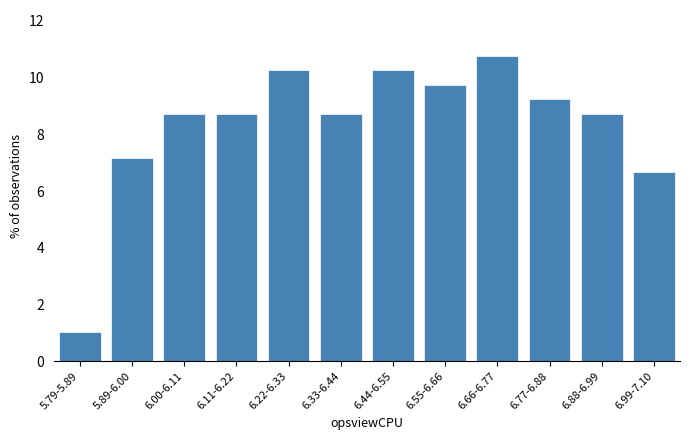

Reading left to right, extract all data points from this chart.

1.0	7.2	8.7	8.7	10.3	8.7	10.3	9.7	10.8	9.2	8.7	6.7